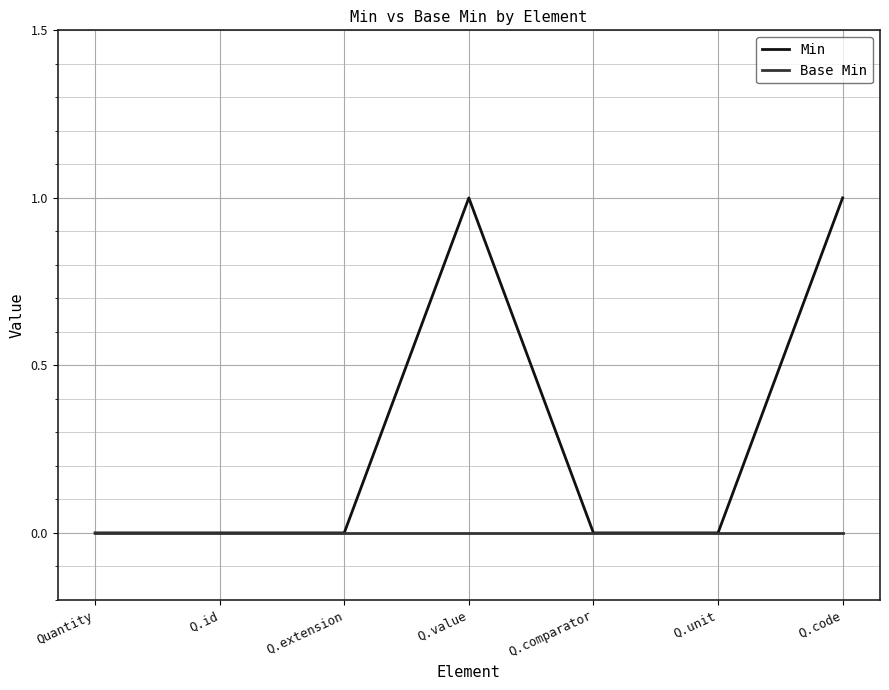

Reading left to right, extract all data points from this chart.

Min: 0	0	0	1	0	0	1
Base Min: 0	0	0	0	0	0	0